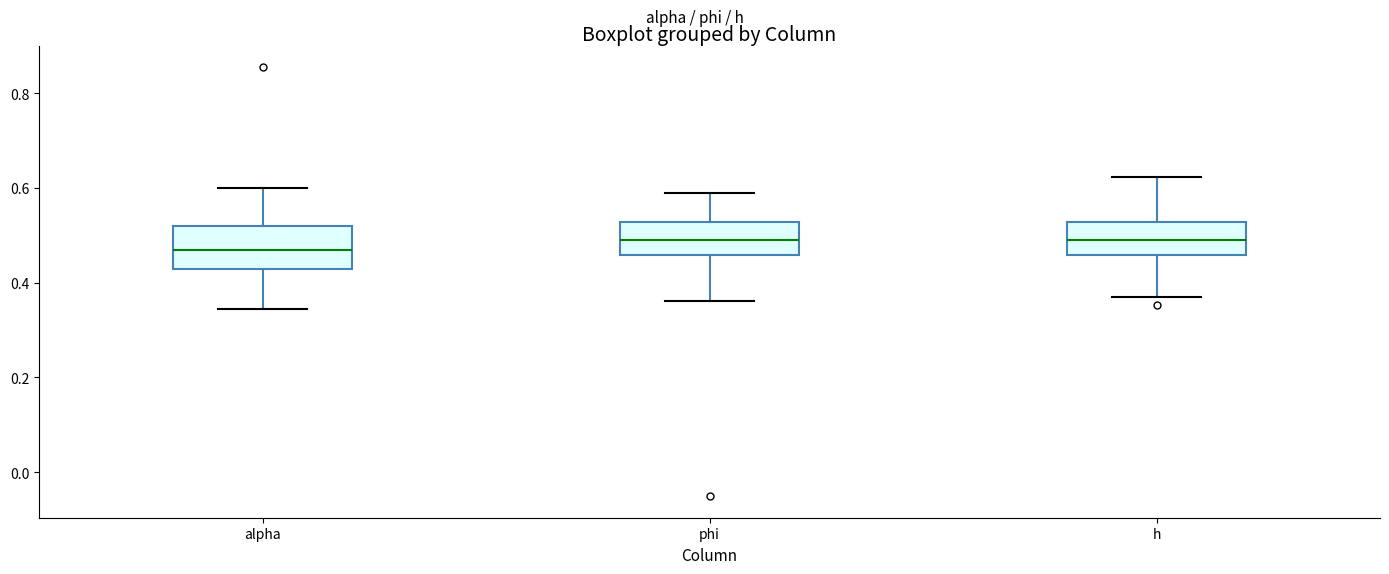

Reading left to right, read every box against the y-axis: the position of its median line, the range the box covers, and the ends of its whiskers. The values are not printed on the chart, so give them approximately, as read against the axis.

alpha: median 0.46, box 0.42 to 0.52, whiskers 0.34 to 0.60
phi: median 0.50, box 0.46 to 0.52, whiskers 0.36 to 0.58
h: median 0.50, box 0.46 to 0.52, whiskers 0.36 to 0.62